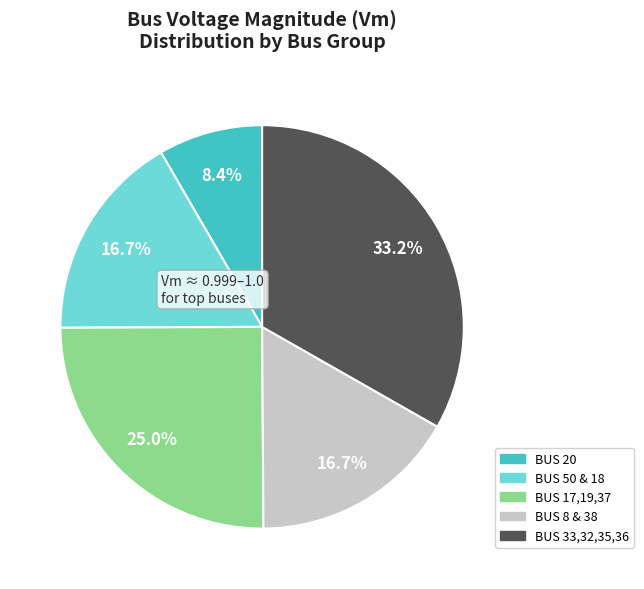

Is there a majority slice in this chart?

No